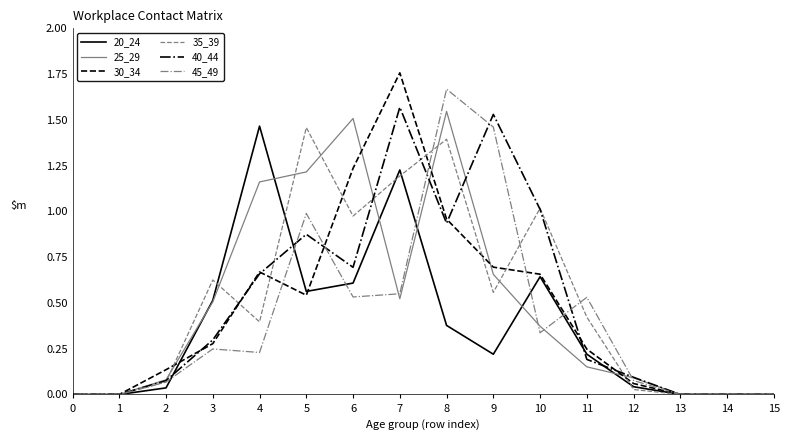

How many lines are shown in the chart?

6